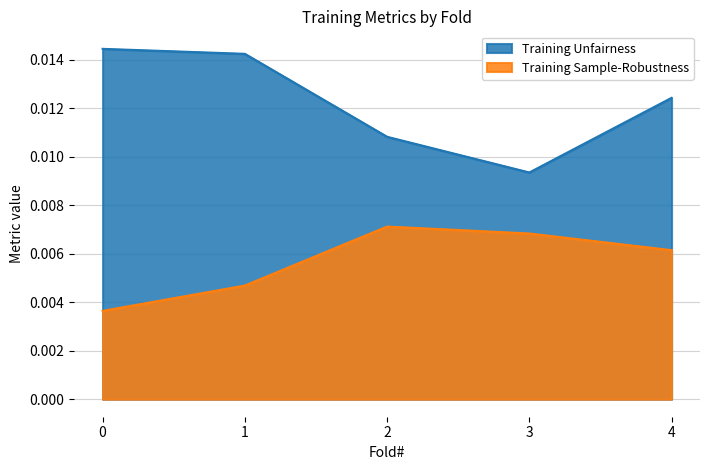

Which category has the lowest value in the Training Unfairness series?

3